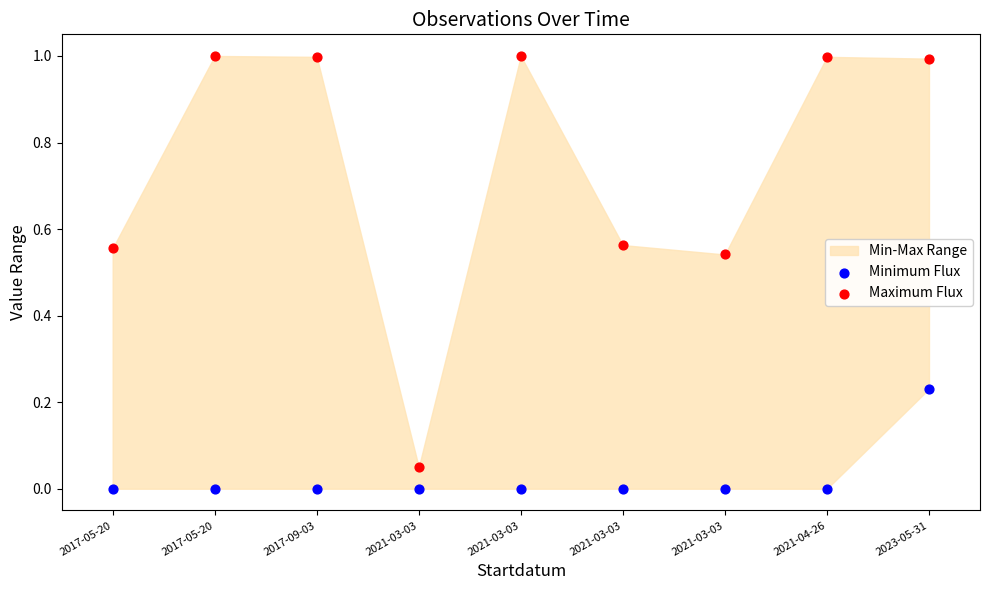

Which series contains the lowest Y value?

Minimum Flux